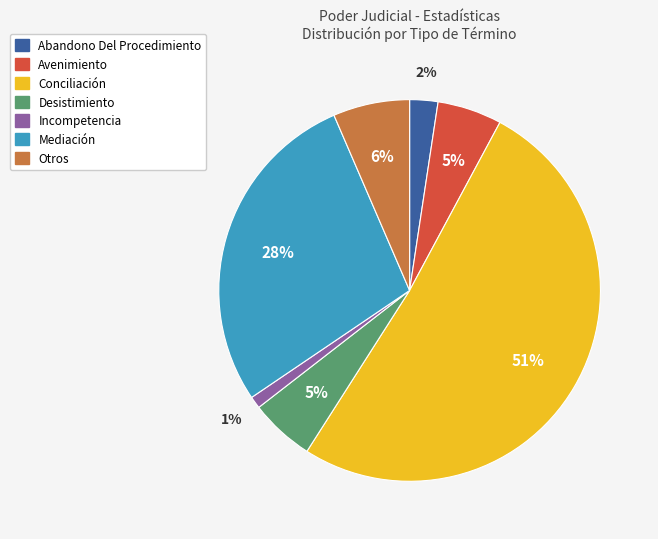

Is there any slice that represents more than half of the pie?

Yes